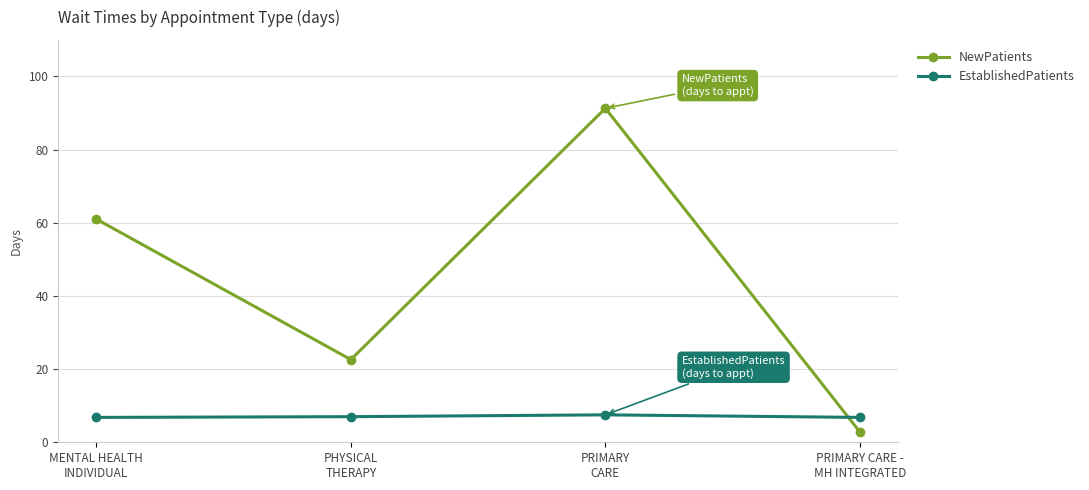

Read the NewPatients value at MENTAL HEALTH
INDIVIDUAL.

61.0